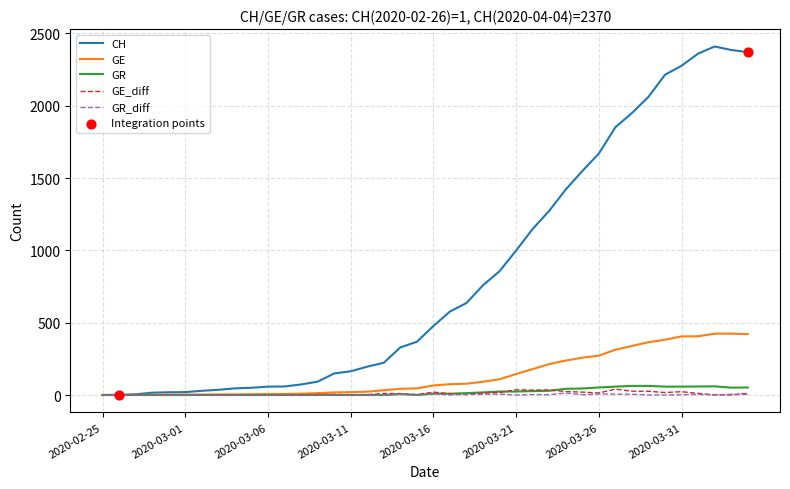

Which series has the largest total across all categories?

CH